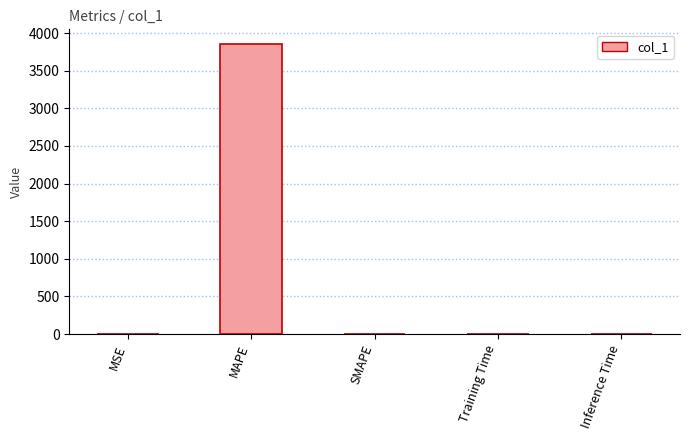

True or false: the data shows 2010.3 at MAPE.

False